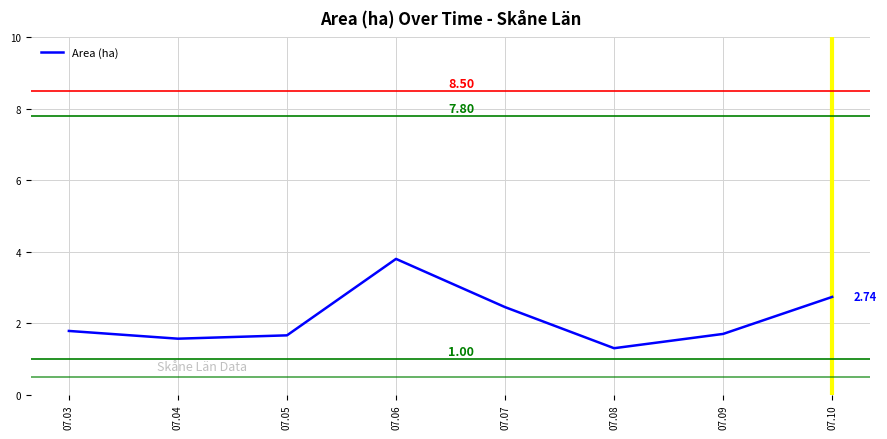

What is the maximum value shown in the chart?

3.8